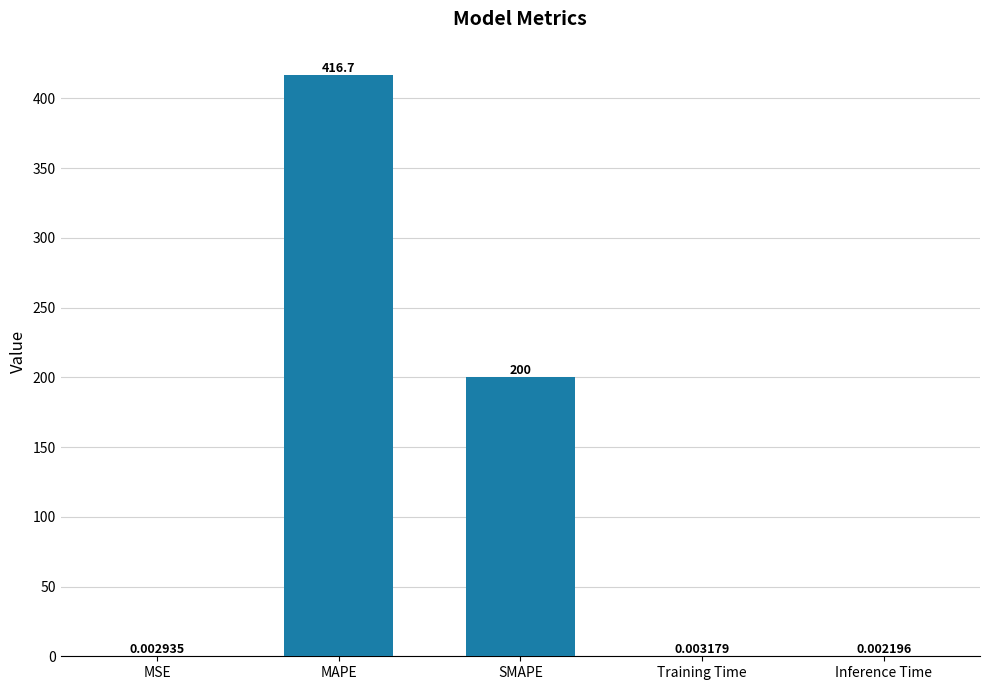

Where is the data nearest to the value 208?

SMAPE